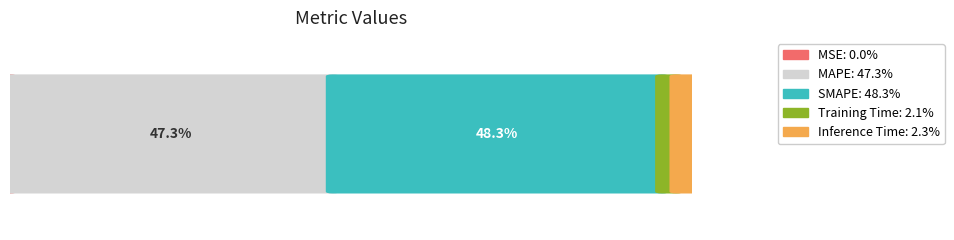

List the labels in order of value, smallest first.

MSE, Training Time, Inference Time, MAPE, SMAPE